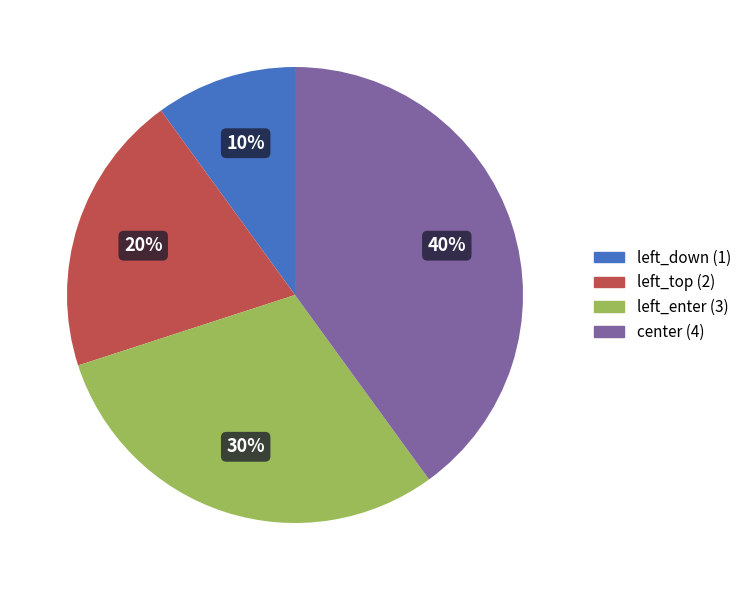

Between center and left_down, which is larger?

center